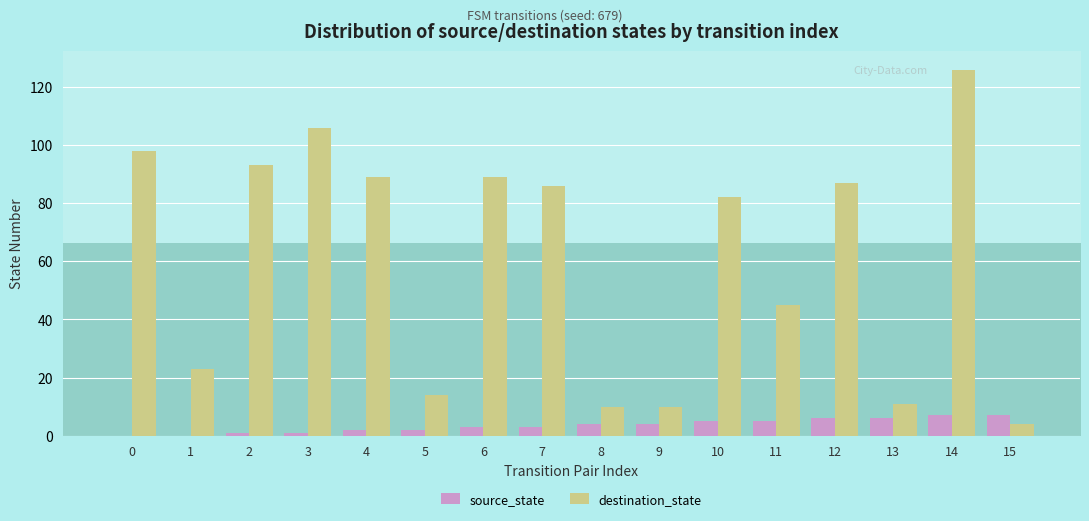

What is the greatest value displayed?

126